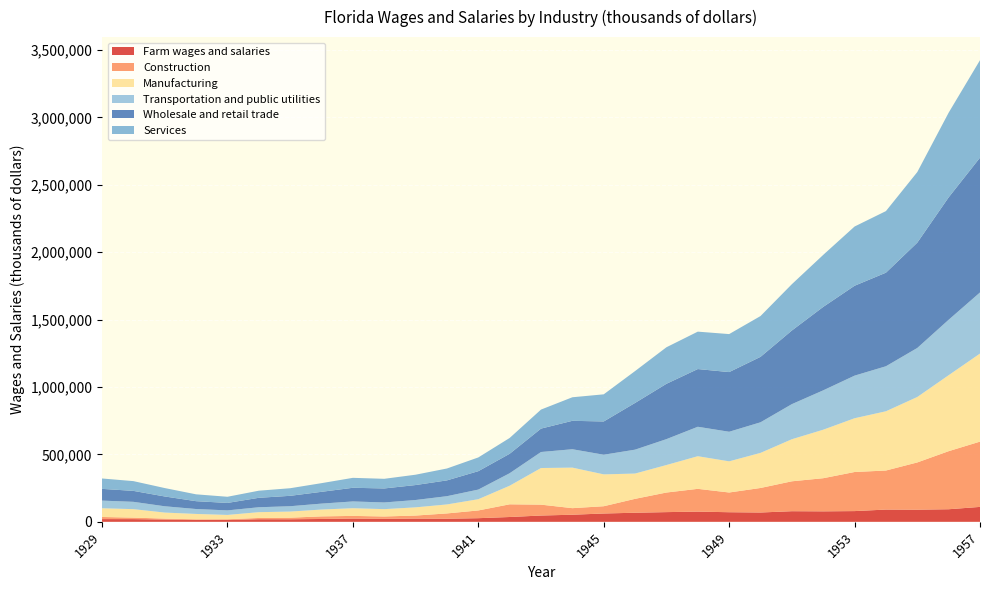

Reading right to left, transcribe all the data shown in this chart.

Farm wages and salaries: 1957=110708	1956=93321	1955=90069	1954=90891	1953=79611	1952=77746	1951=78753	1950=69101	1949=71218	1948=75693	1947=71991	1946=67441	1945=61731	1944=52665	1943=46678	1942=35715	1941=26935	1940=22955	1939=23952	1938=22090	1937=24000	1936=21073	1935=19025	1934=19284	1933=14254	1932=14234	1931=17169	1930=20051	1929=20202
Construction: 1957=484339	1956=430806	1955=350460	1954=289736	1953=289945	1952=245798	1951=221849	1950=181981	1949=146298	1948=168963	1947=145325	1946=103077	1945=53918	1944=48682	1943=80726	1942=94200	1941=57400	1940=39300	1939=22500	1938=17600	1937=19900	1936=19300	1935=11700	1934=9300	1933=4800	1932=4400	1931=6700	1930=11200	1929=15700
Manufacturing: 1957=653290	1956=563554	1955=485604	1954=439495	1953=398863	1952=359801	1951=312081	1950=260346	1949=231180	1948=242103	1947=204029	1946=187533	1945=236337	1944=300790	1943=271742	1942=137900	1941=83400	1940=66700	1939=60900	1938=54400	1937=57100	1936=50700	1935=45300	1934=43000	1933=32100	1932=39800	1931=44700	1930=62800	1929=64800
Transportation and public utilities: 1957=453391	1956=411367	1955=363690	1954=333994	1953=316111	1952=292137	1951=260417	1950=226952	1949=219478	1948=218465	1947=192131	1946=177338	1945=145829	1944=136377	1943=118817	1942=92700	1941=71400	1940=61200	1939=54500	1938=49500	1937=50200	1936=44000	1935=39700	1934=36500	1933=33600	1932=36500	1931=46800	1930=54300	1929=56700
Wholesale and retail trade: 1957=1000177	1956=908202	1955=781460	1954=694303	1953=666929	1952=619139	1951=546299	1950=485579	1949=442729	1948=428234	1947=410554	1946=346676	1945=246734	1944=210895	1943=173666	1942=144300	1941=136600	1940=117300	1939=111000	1938=104000	1937=101400	1936=87500	1935=77200	1934=70100	1933=55400	1932=58200	1931=72700	1930=81200	1929=87100
Services: 1957=723030	1956=628125	1955=523610	1954=456888	1953=439401	1952=385791	1951=343593	1950=302674	1949=281899	1948=277507	1947=271047	1946=236431	1945=201346	1944=174681	1943=141080	1942=117300	1941=101900	1940=88200	1939=76700	1938=71500	1937=73700	1936=64300	1935=56300	1934=52700	1933=45700	1932=50800	1931=62400	1930=72400	1929=77000